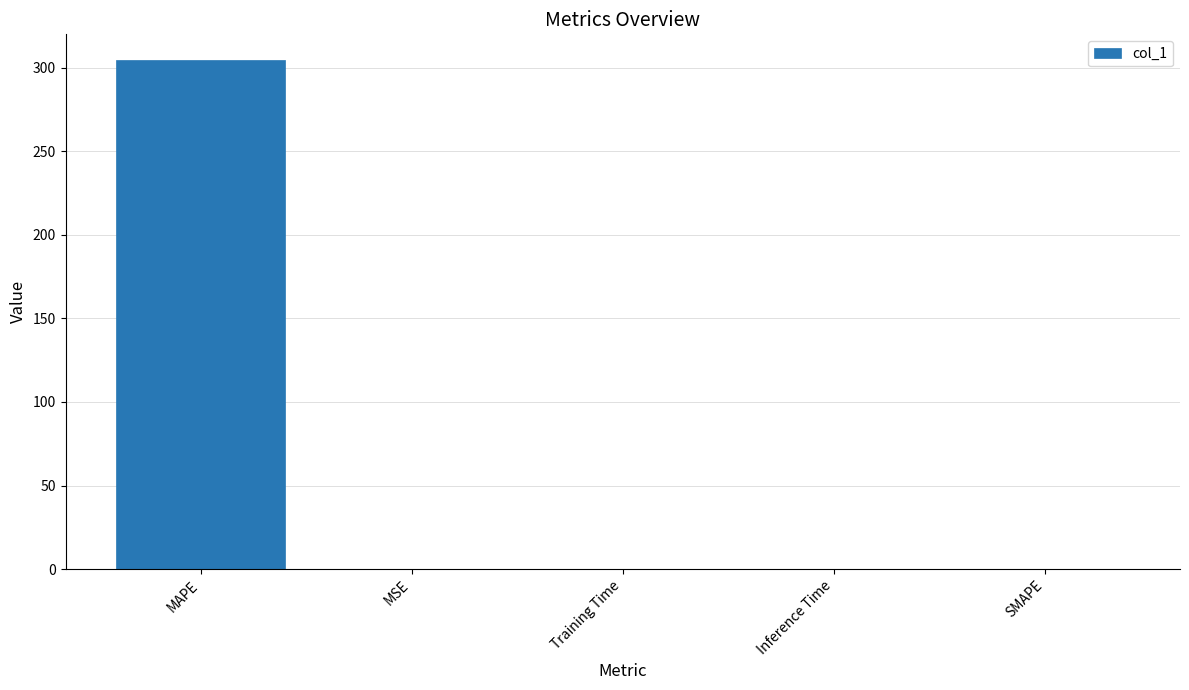

True or false: the data shows 189.2 at SMAPE.

False